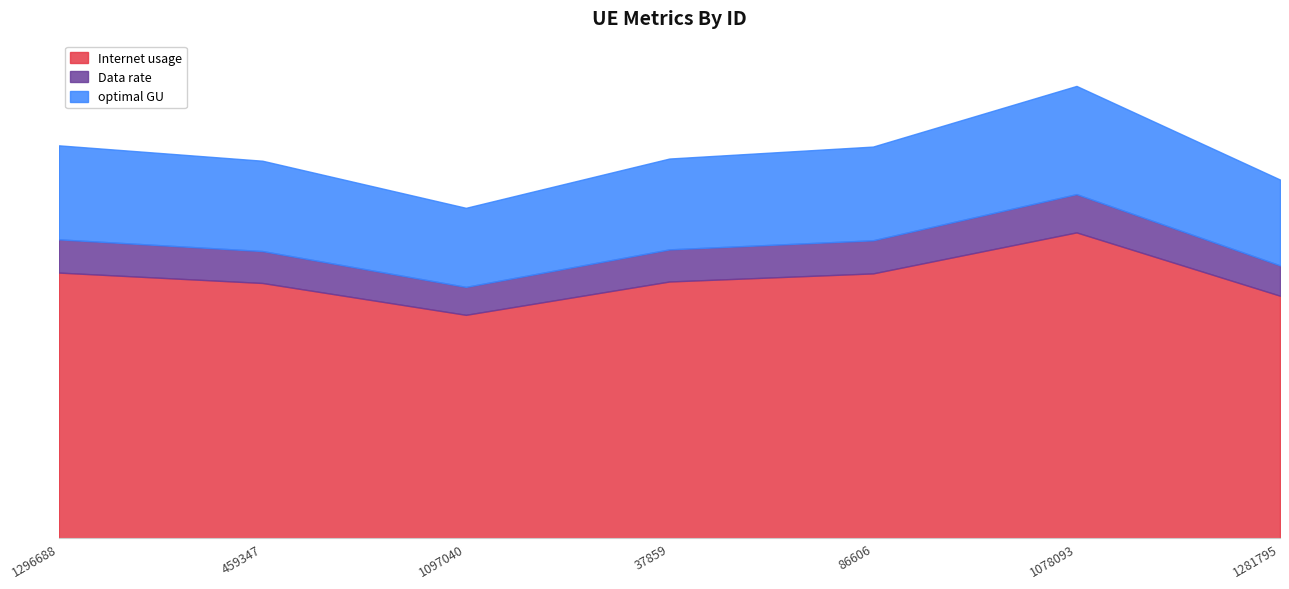

Which category has the highest value across all series?

1078093